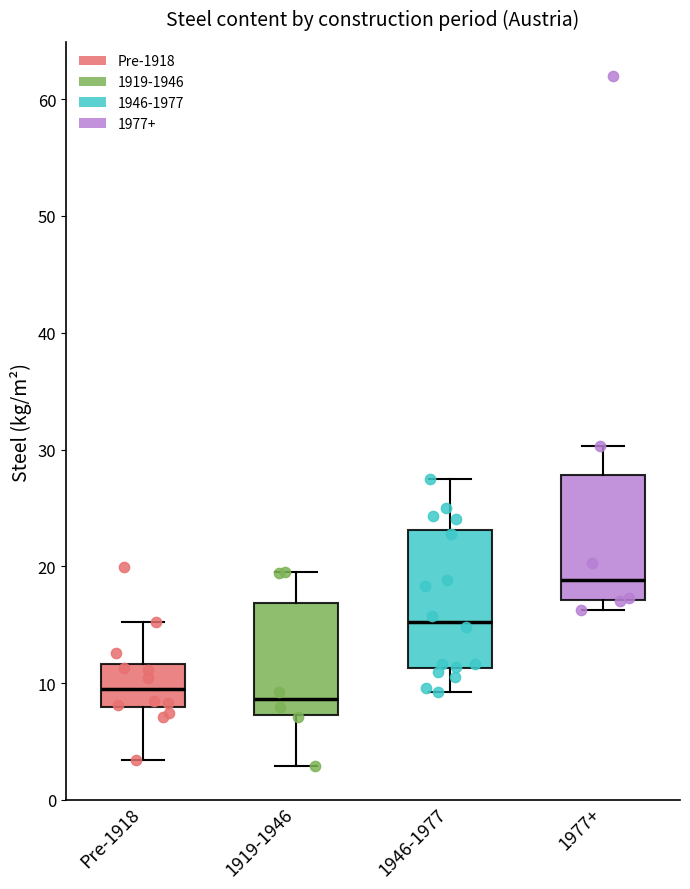

Which box has the highest median line?

1977+